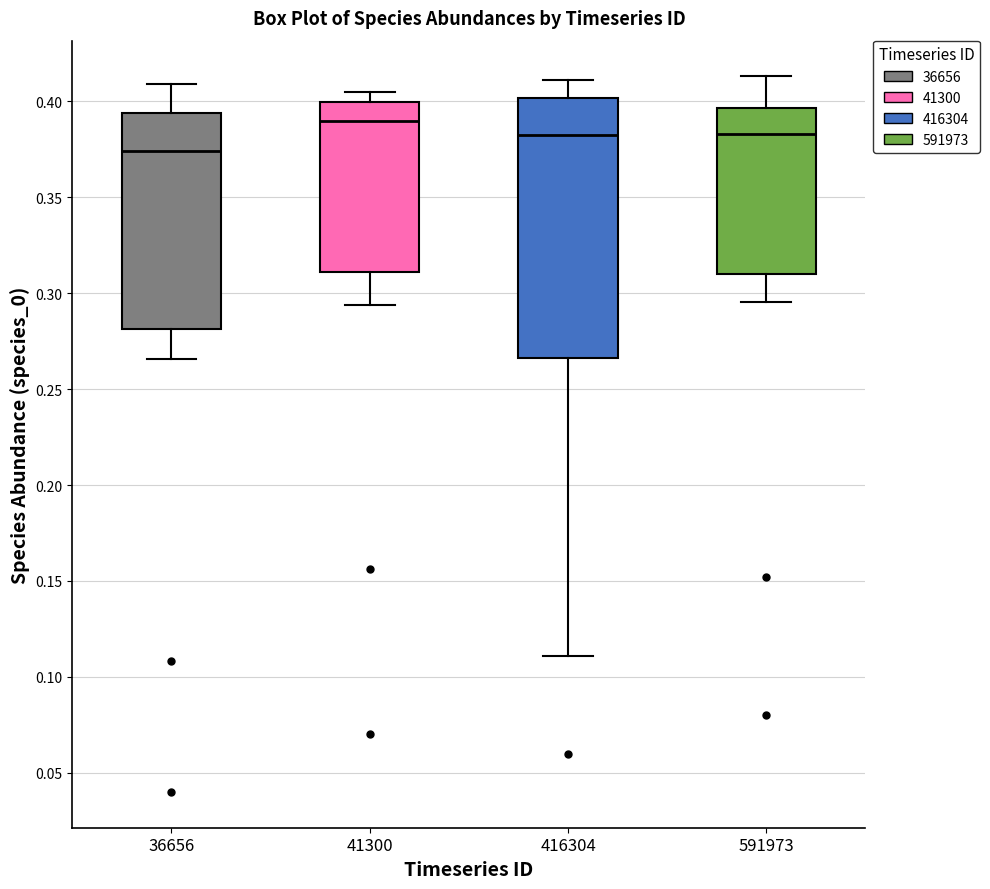

Comparing the boxes themselves (not the whiskers), which one is the tallest?

416304